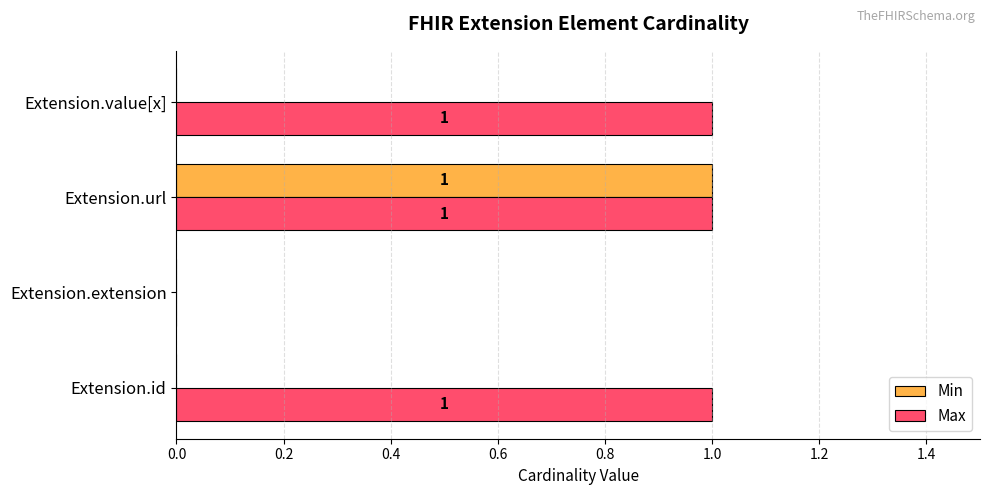

Where is Max nearest to the value 0?

Extension.extension